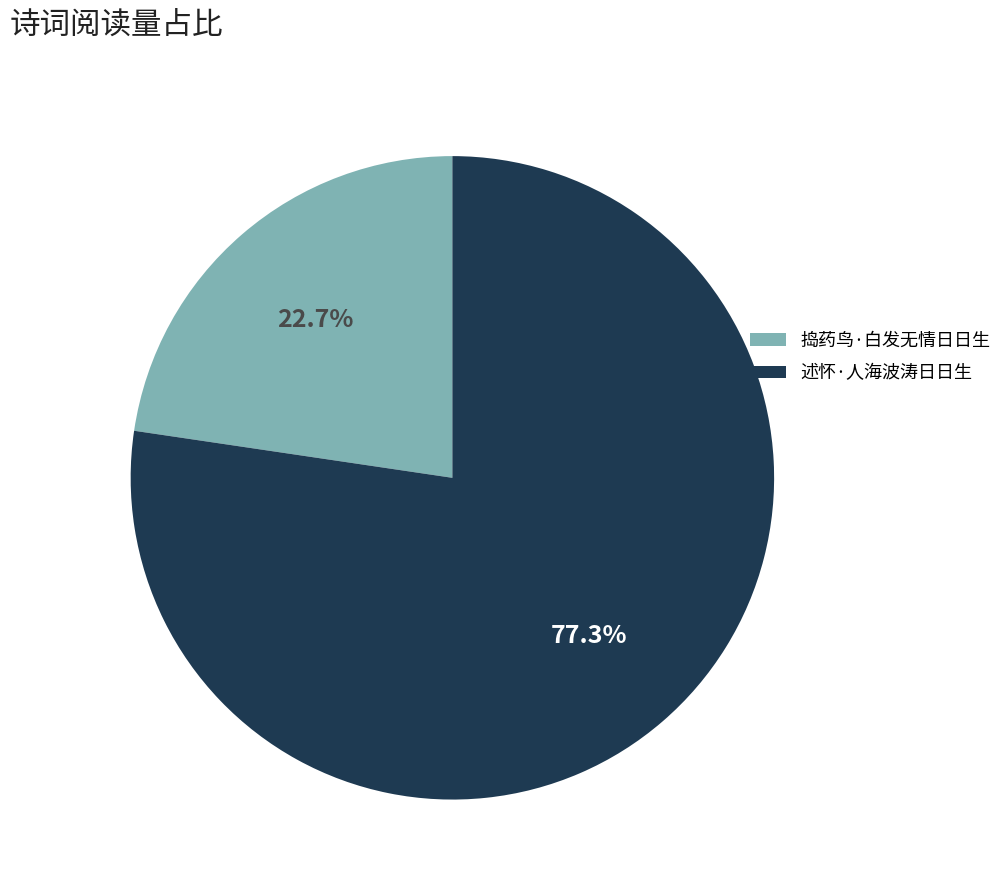

What is the majority slice?

述怀·人海波涛日日生